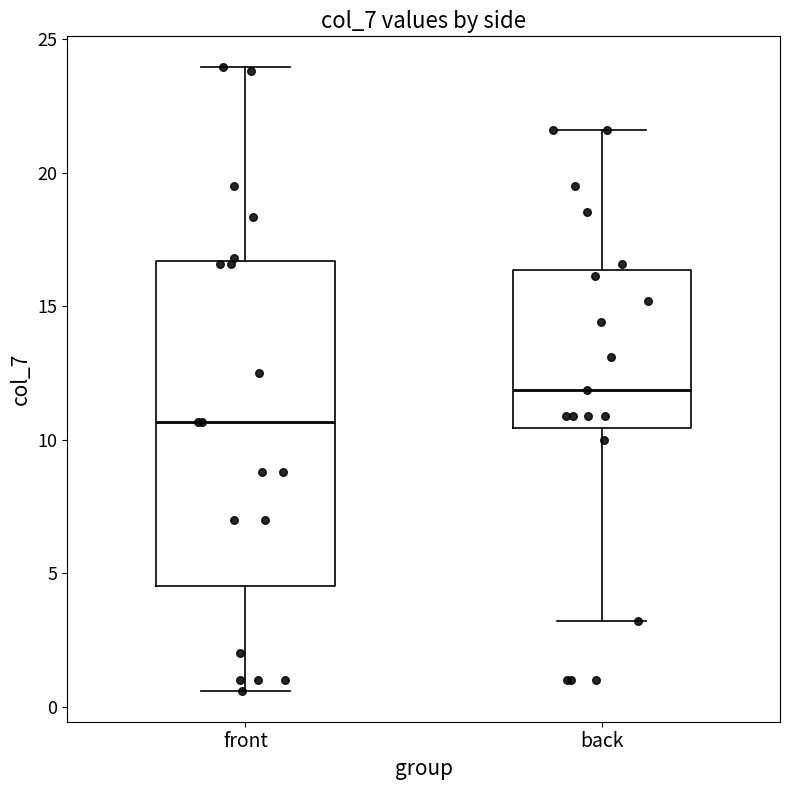

Where does the median line of the box for back sit on the y-axis? The values are not printed on the chart, so give them approximately, as read against the axis.

12.0